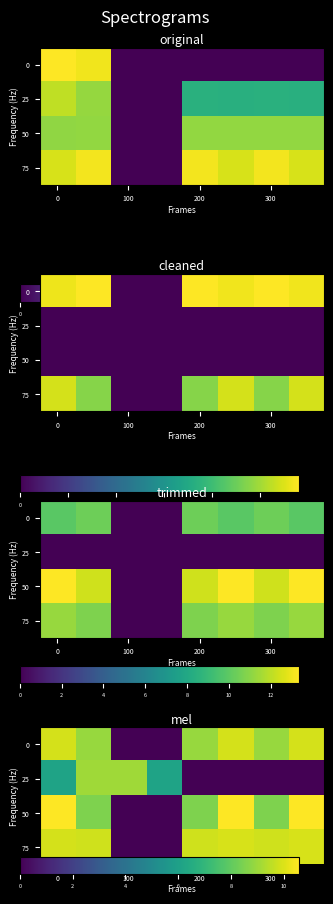

Is the value of 50 at 0 greater than the value of 75 at 200?

Yes